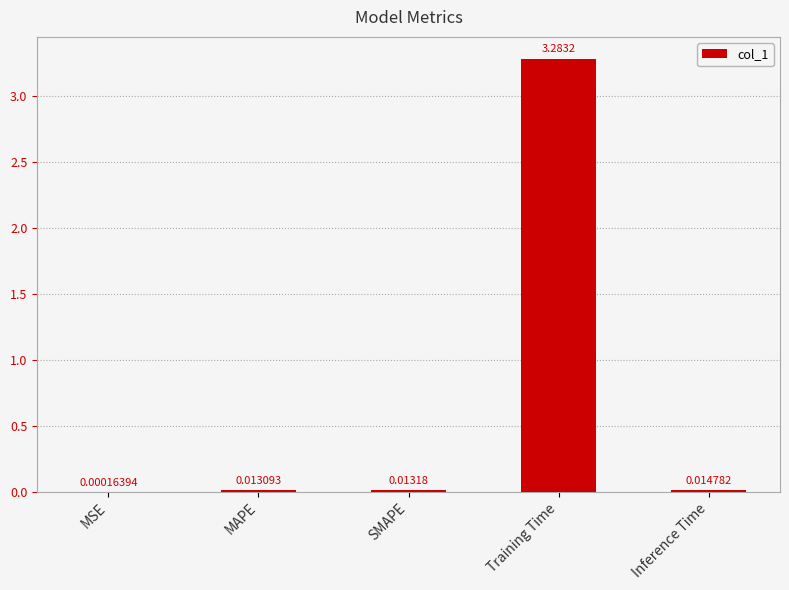

Where is the data nearest to the value 1?

Inference Time